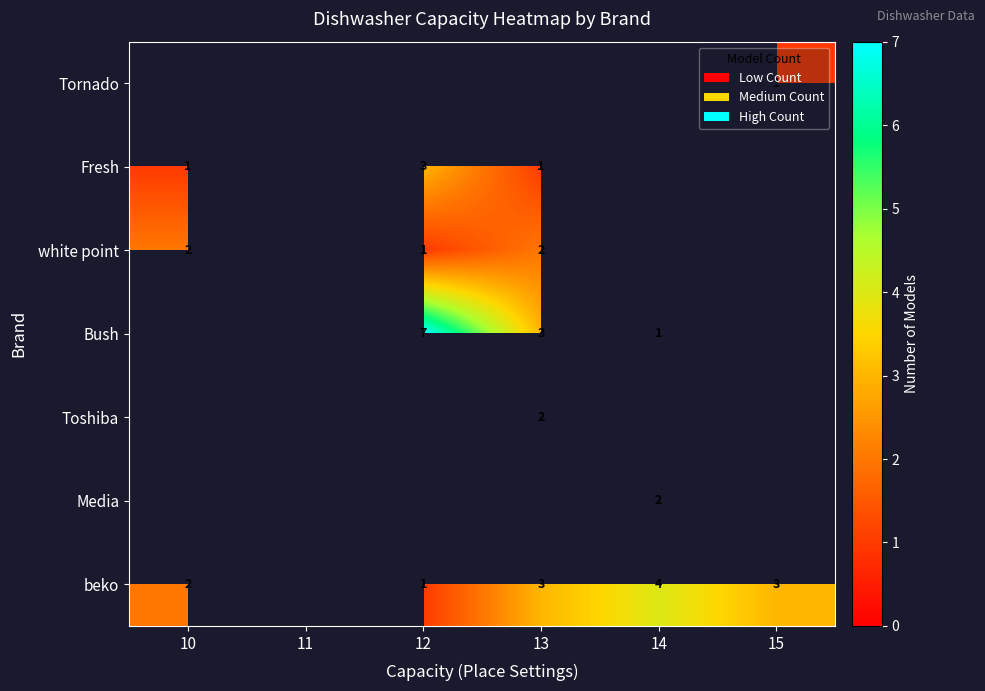

At which category does the chart reach its peak across all series?

12